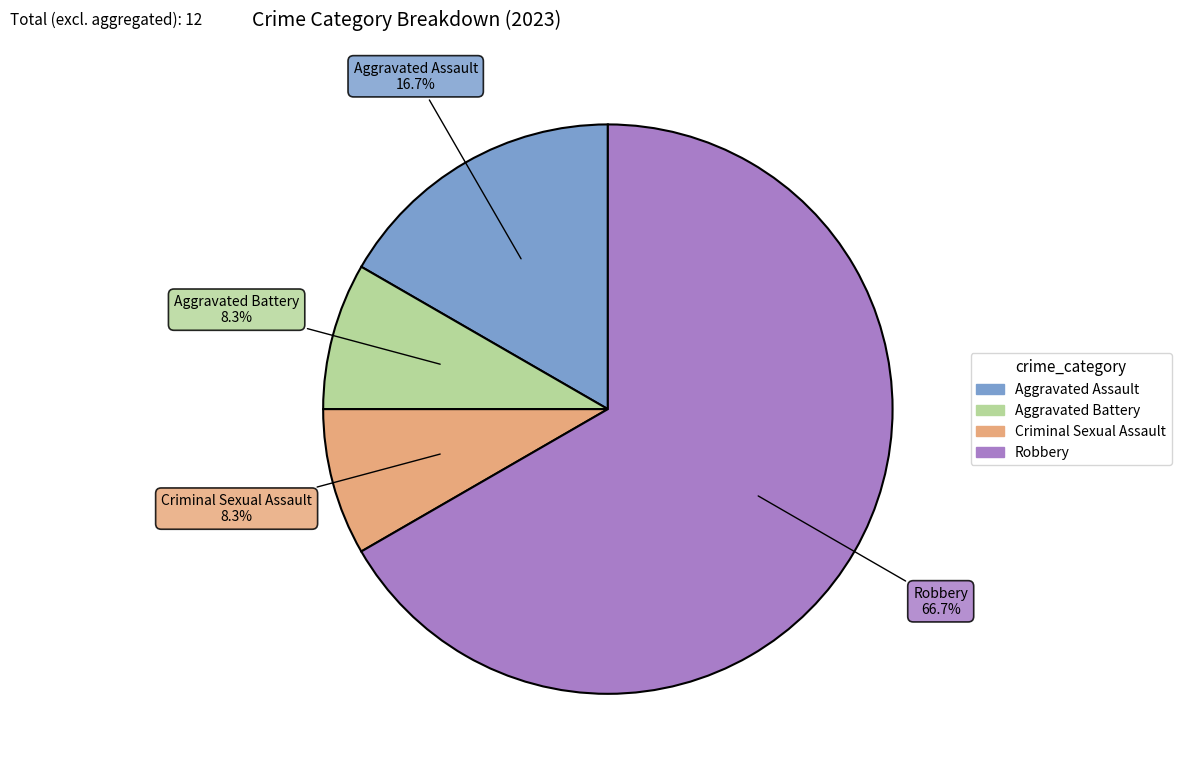

To the nearest percent, what is the difference between the largest and smallest slice percentages?

58%